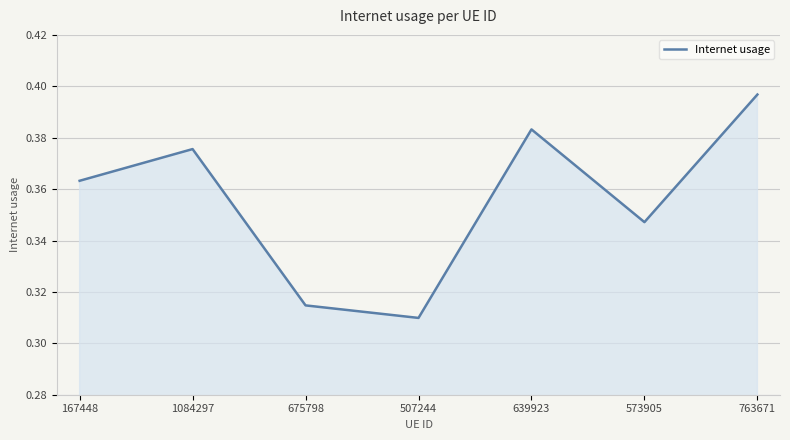

List the labels in order of value, smallest first.

507244, 675798, 573905, 167448, 1084297, 639923, 763671